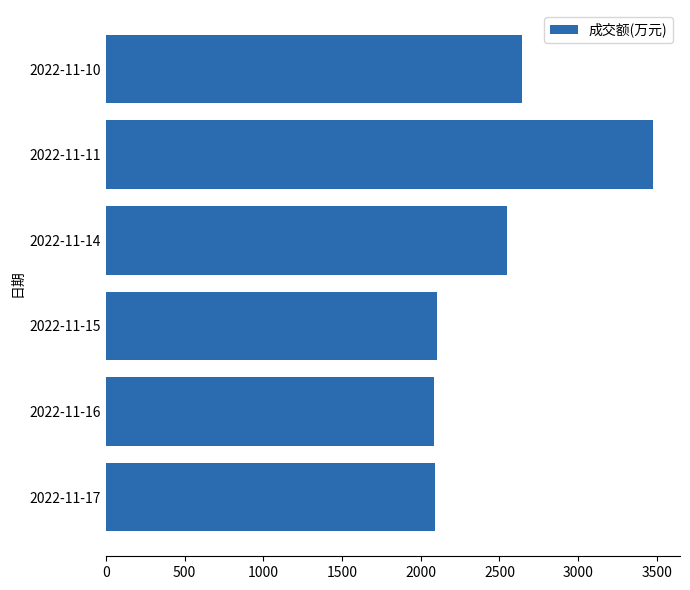

Is it true that the value at 2022-11-17 is 591?

False